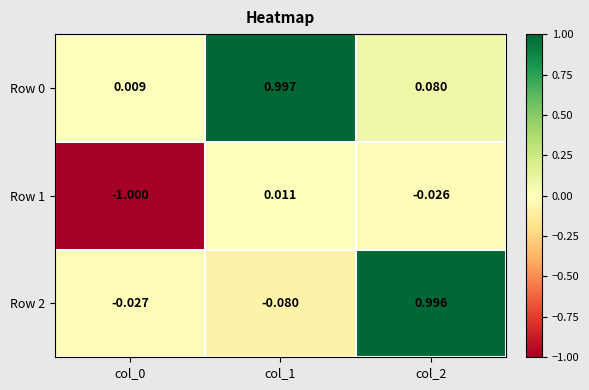

Is the value of Row 2 at col_1 greater than the value of Row 0 at col_0?

No